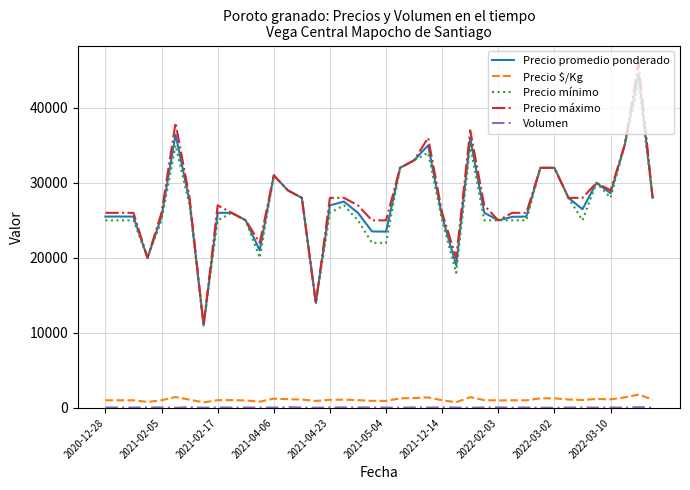

Which series has the largest range (max minus min)?

Precio máximo